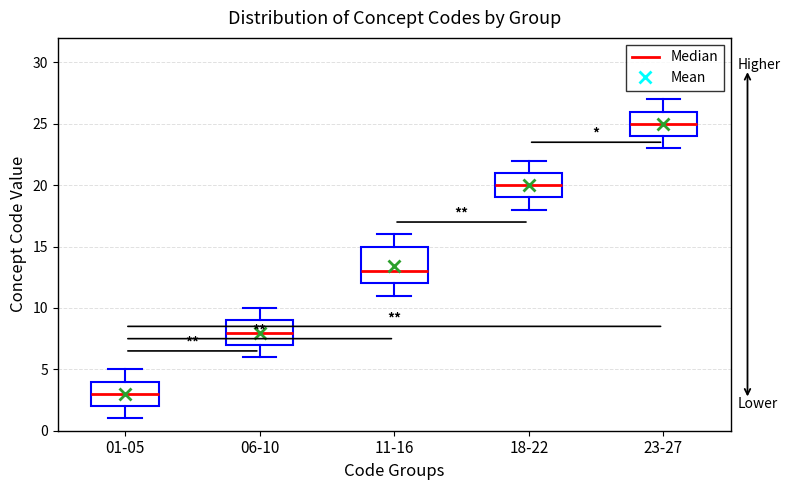

Which box's median line is the highest?

23-27